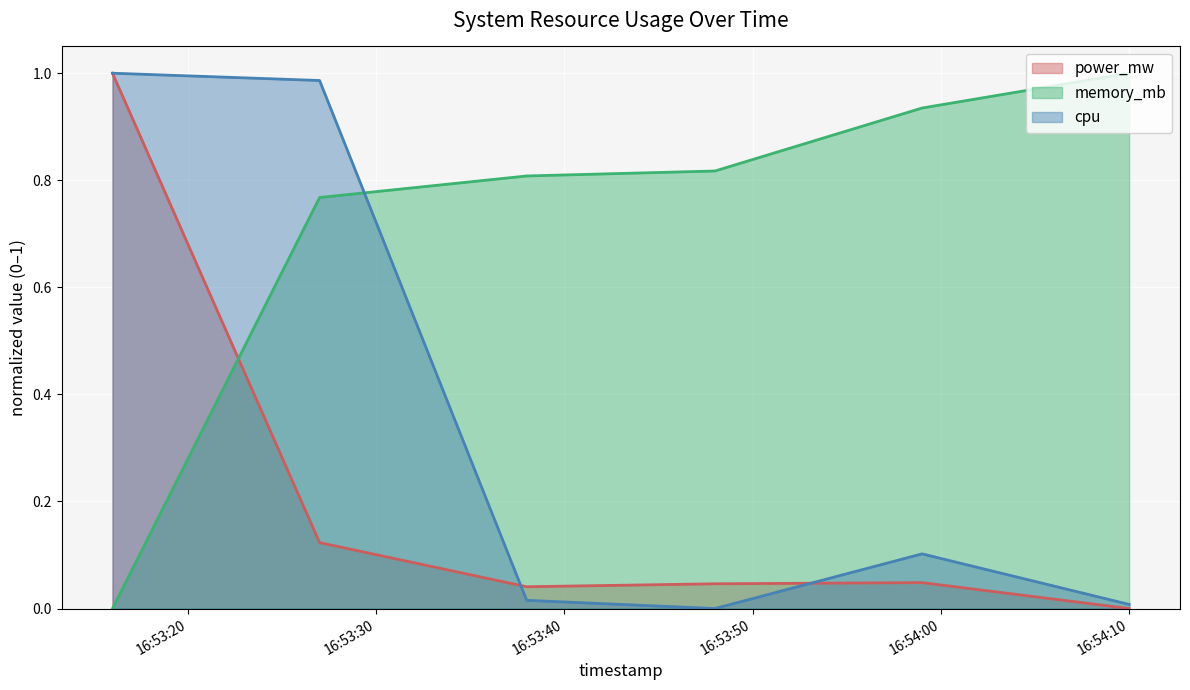

The value of power_mw at 2024-10-30 16:53:59 is 0.0. True or false?

True